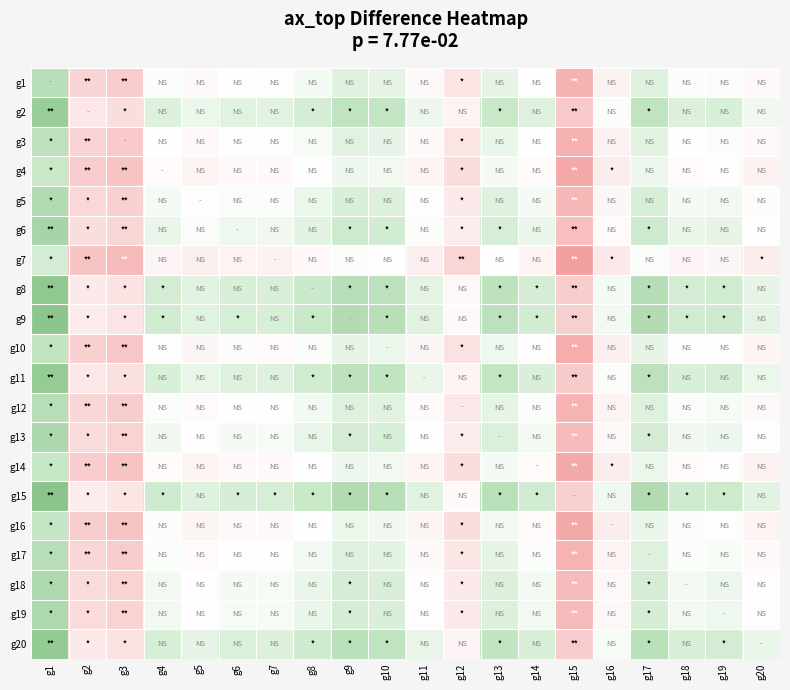

Which category has the lowest value across all series?

g15